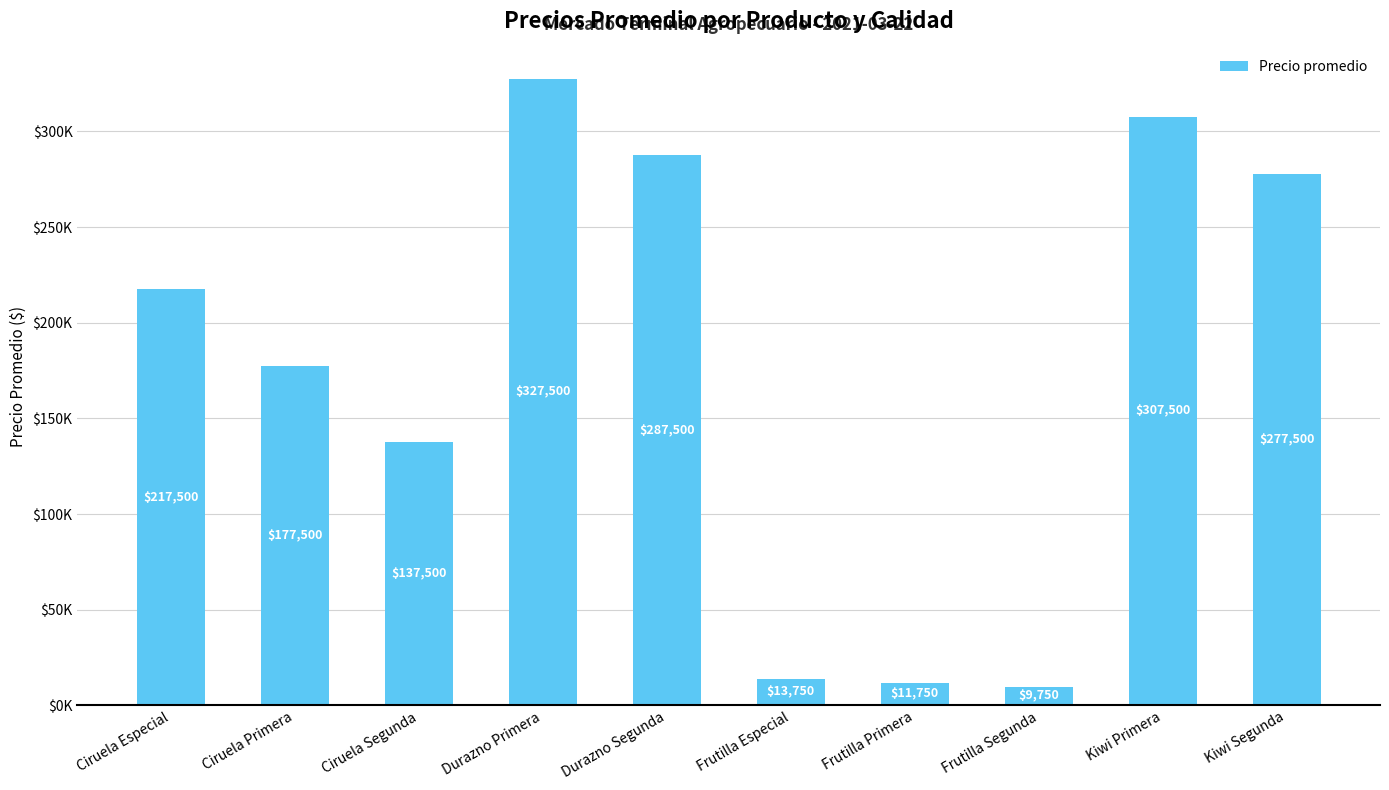

What is the average value?

176775